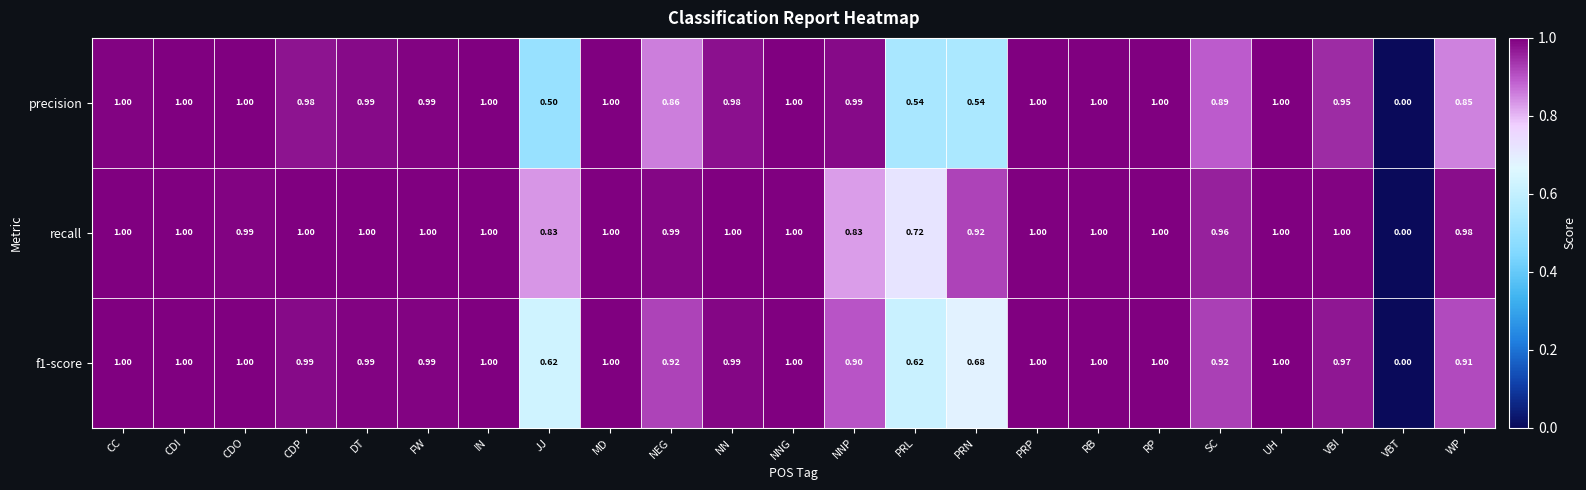

Rank the series by their average value, from lowest to highest.

precision, f1-score, recall